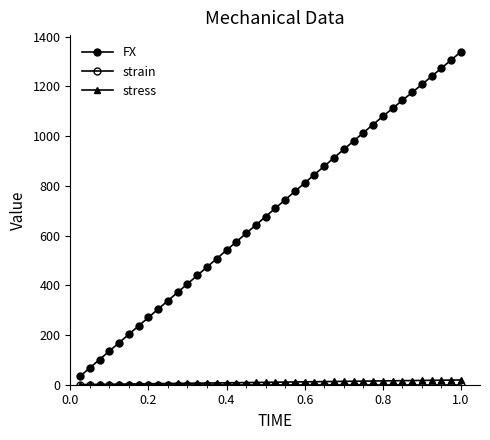

What is the minimum value for FX?

33.8